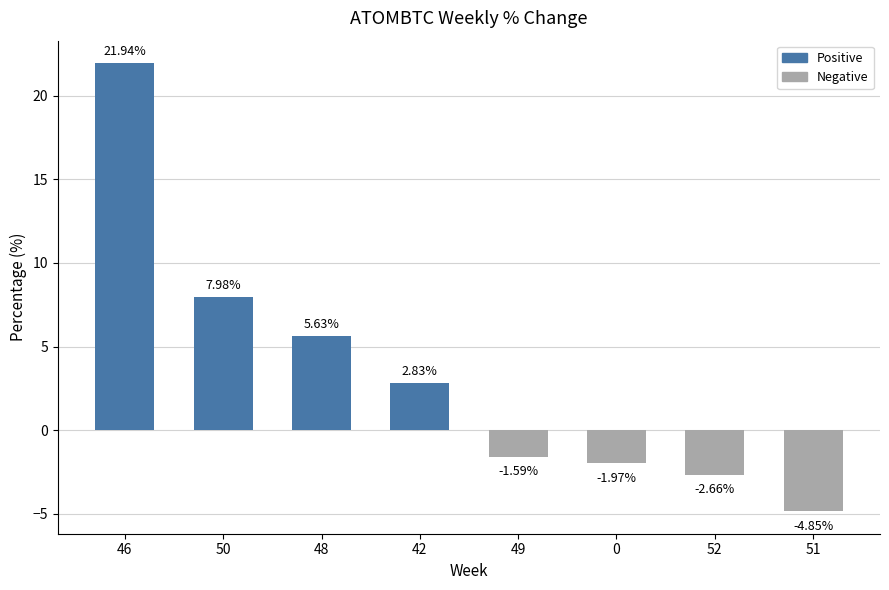

How many data points are less than 2?

4